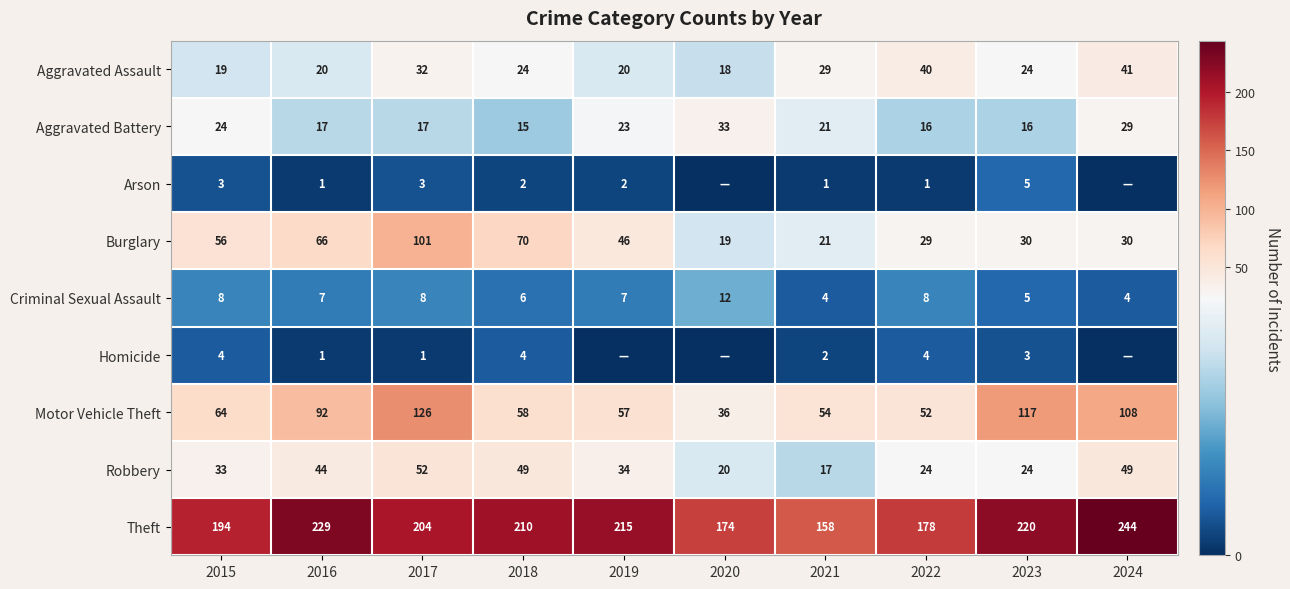

Count the number of data series in this chart.

9